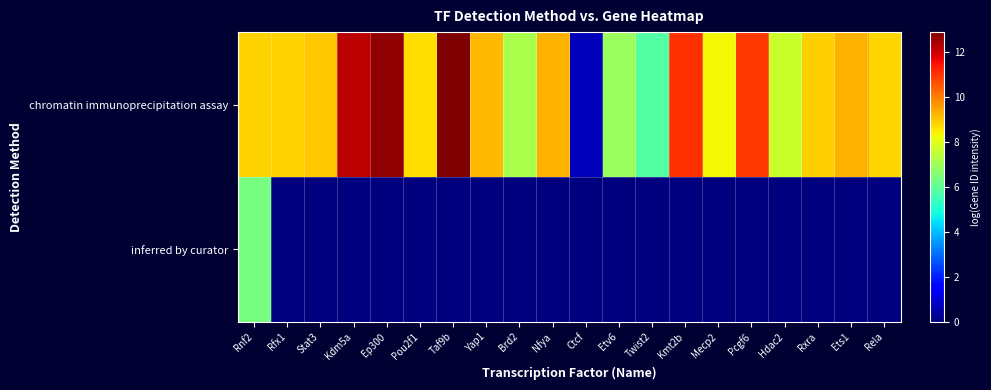

Rank the series by their average value, from highest to lowest.

chromatin immunoprecipitation assay, inferred by curator